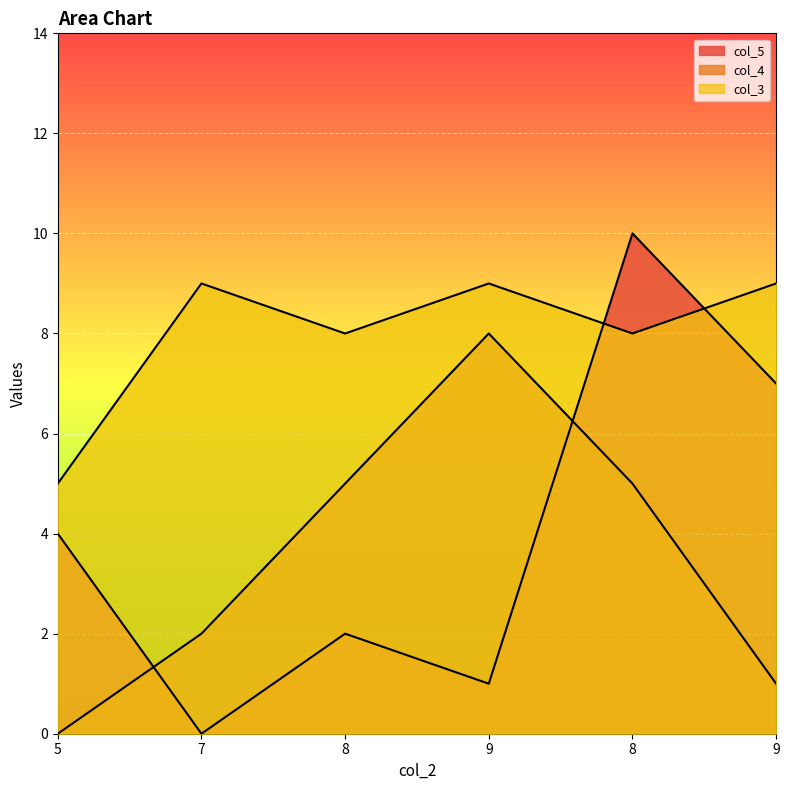

Does the chart display data point markers on the line(s)?

No